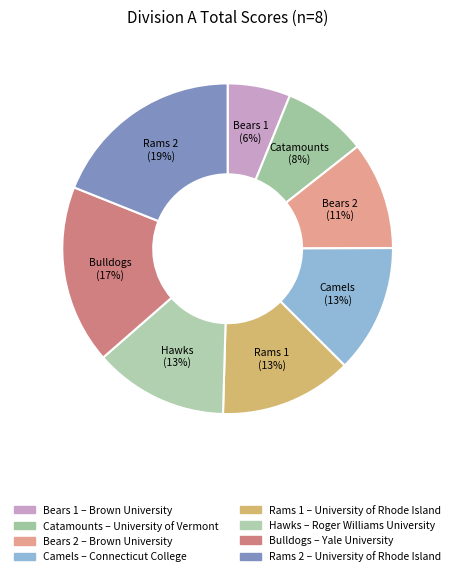

Count the number of slices in the pie.

8